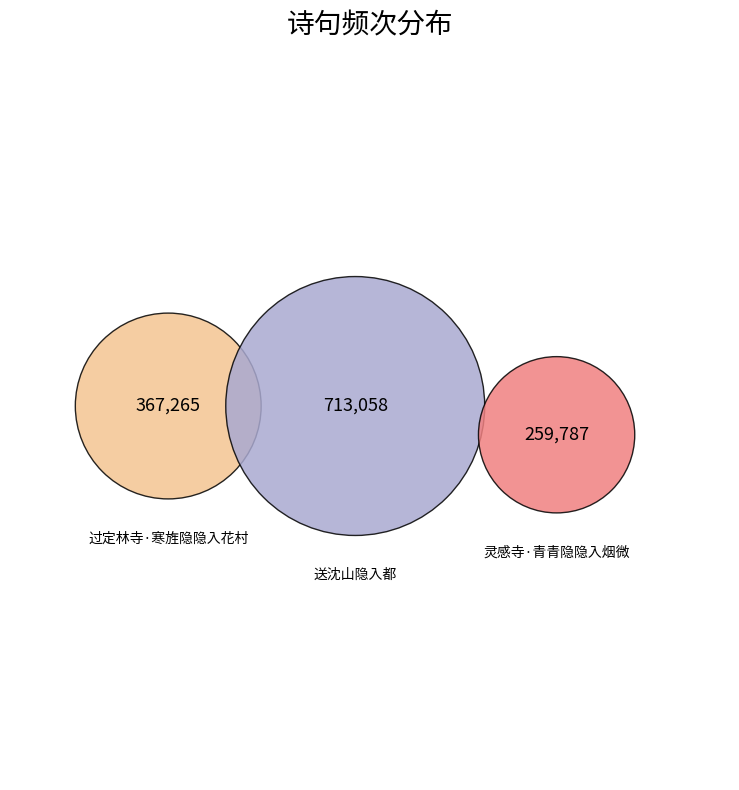

To the nearest percent, what is the difference between the 送沈山隐入都 and 灵感寺·青青隐隐入烟微 slice percentages?

34%